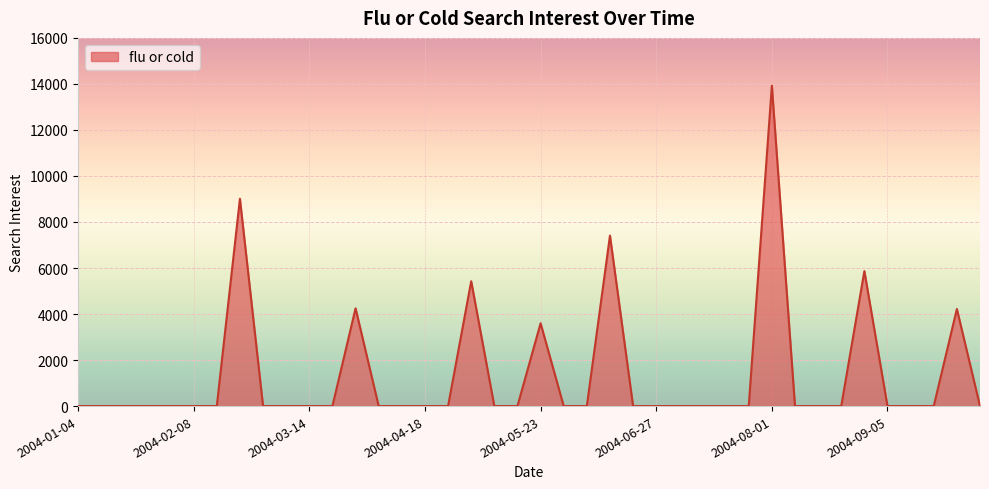

How many lines are shown in the chart?

1